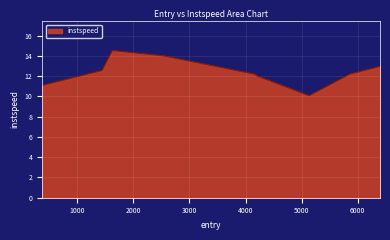

What is the greatest value displayed?

14.5